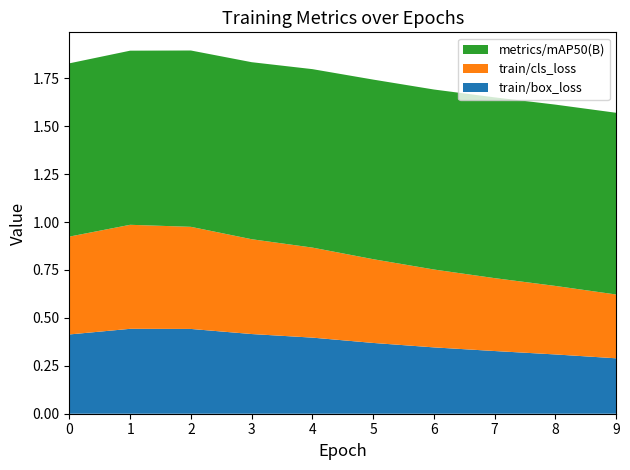

Reading left to right, list all the values displayed in this chart.

train/box_loss: 0.4	0.4	0.4	0.4	0.4	0.4	0.3	0.3	0.3	0.3
train/cls_loss: 0.5	0.5	0.5	0.5	0.5	0.4	0.4	0.4	0.4	0.3
metrics/mAP50(B): 0.9	0.9	0.9	0.9	0.9	0.9	0.9	0.9	0.9	0.9